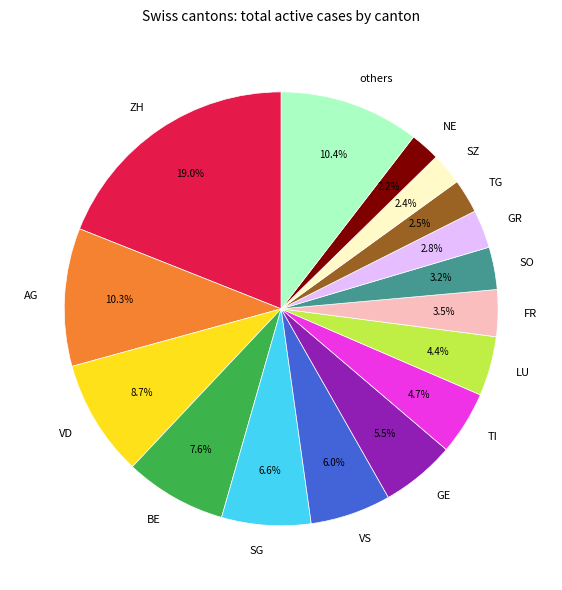

Approximately how many times larger is the value at others compared to GR?

3.7